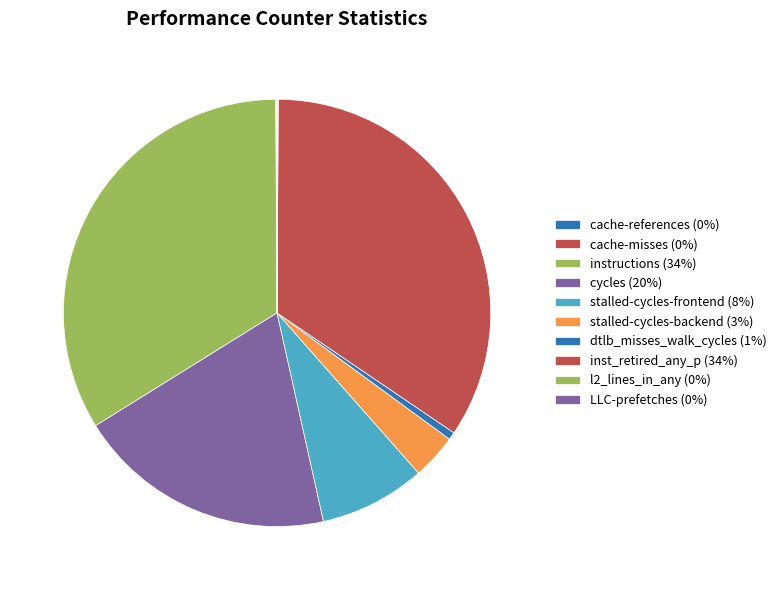

Does cycles account for over 50% of the chart?

No